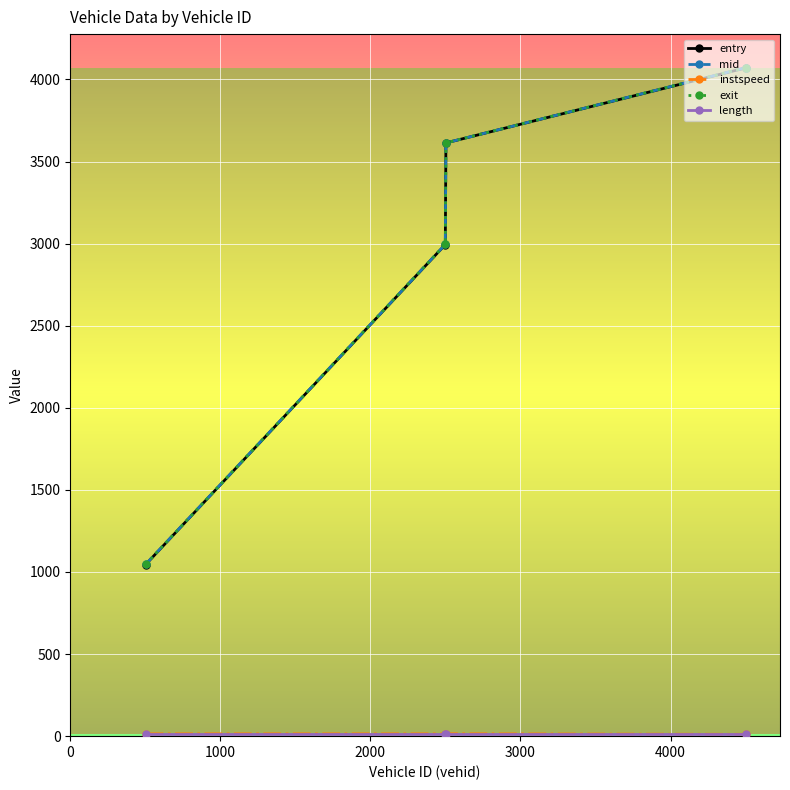

How many lines are shown in the chart?

5